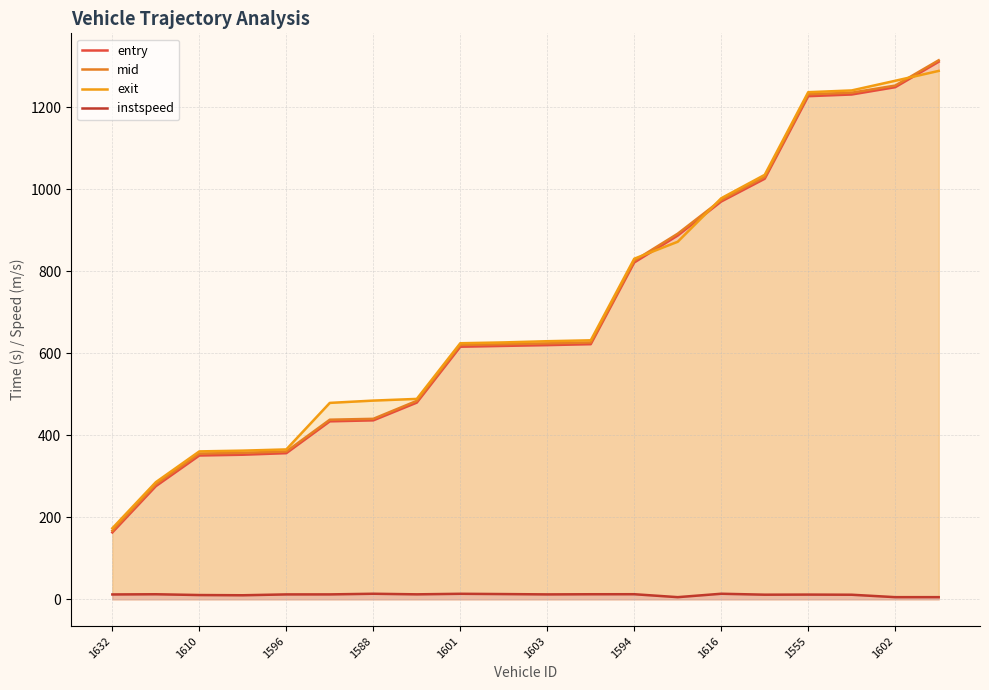

True or false: mid has a value of 1648.1 at 1602.

False